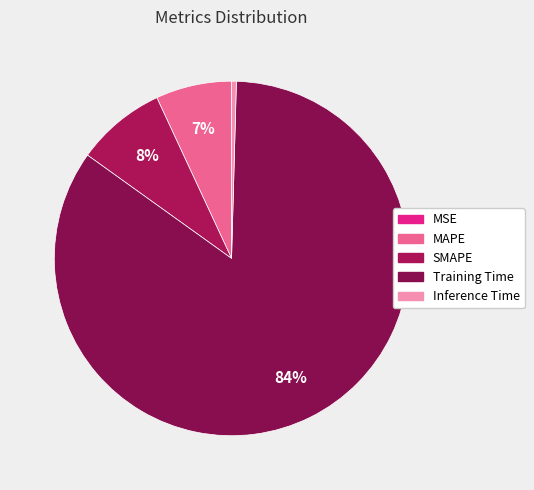

True or false: SMAPE accounts for 22% of the total.

False